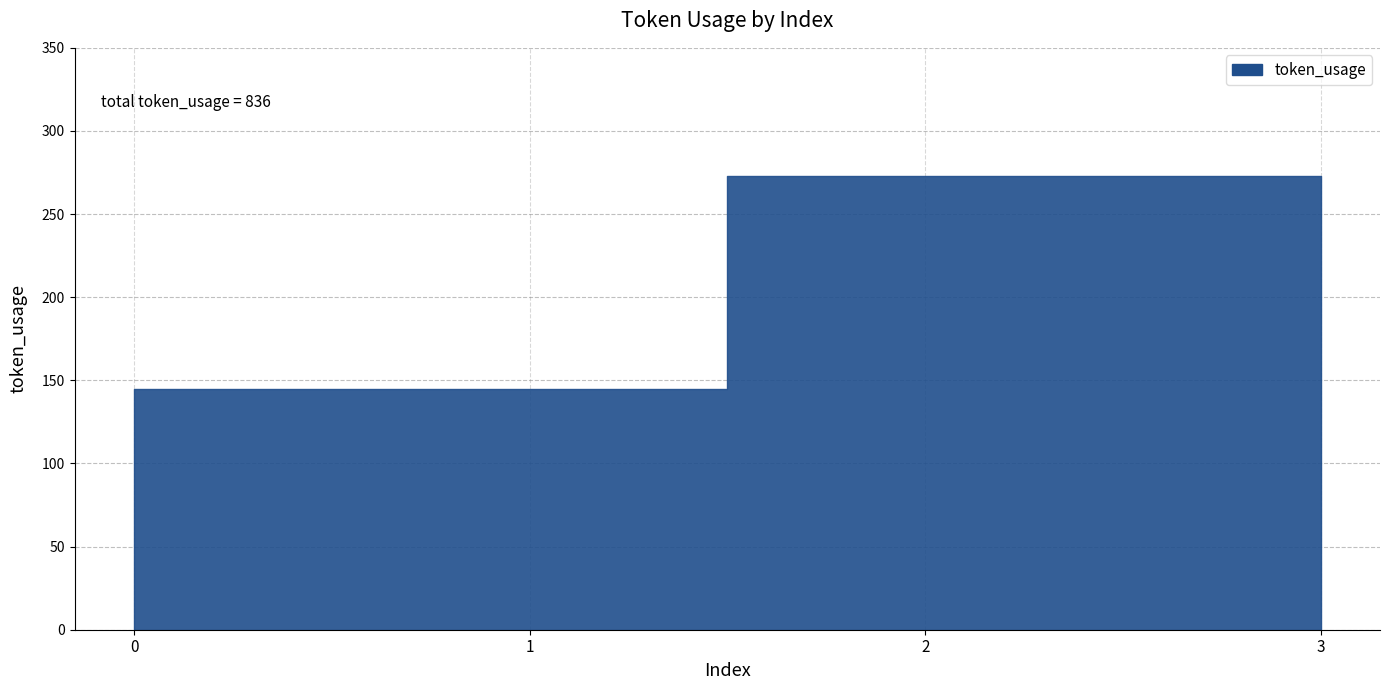

What is the sum of the values at 3 and 2?

546